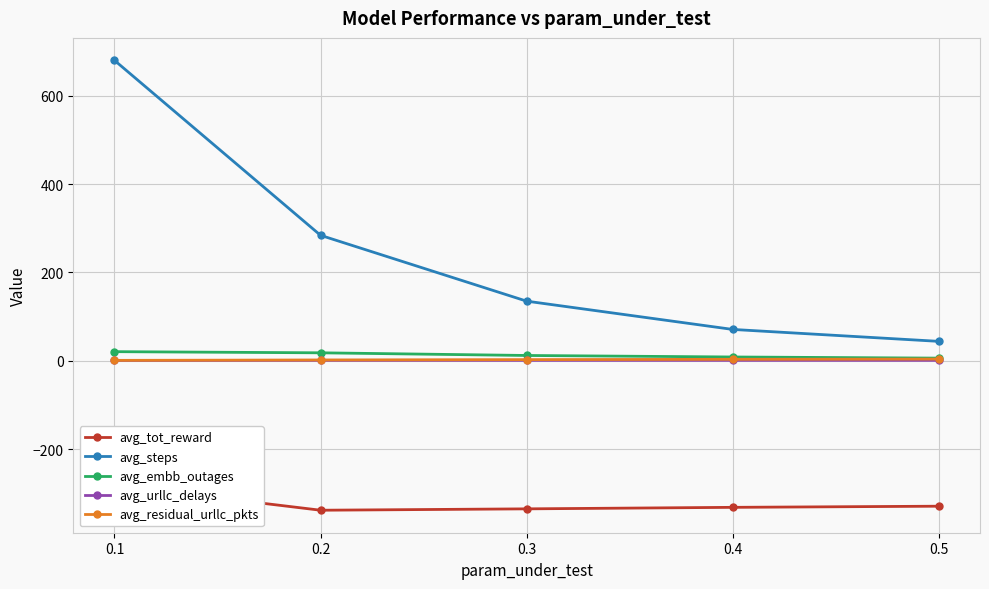

What is the value of the avg_tot_reward point at the 2nd from the left?

-338.2